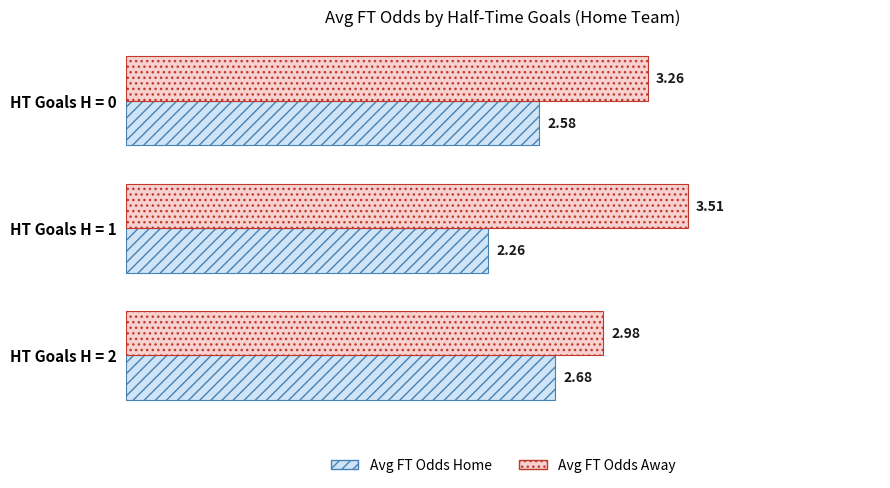

Which series has the largest range (max minus min)?

Avg FT Odds Away